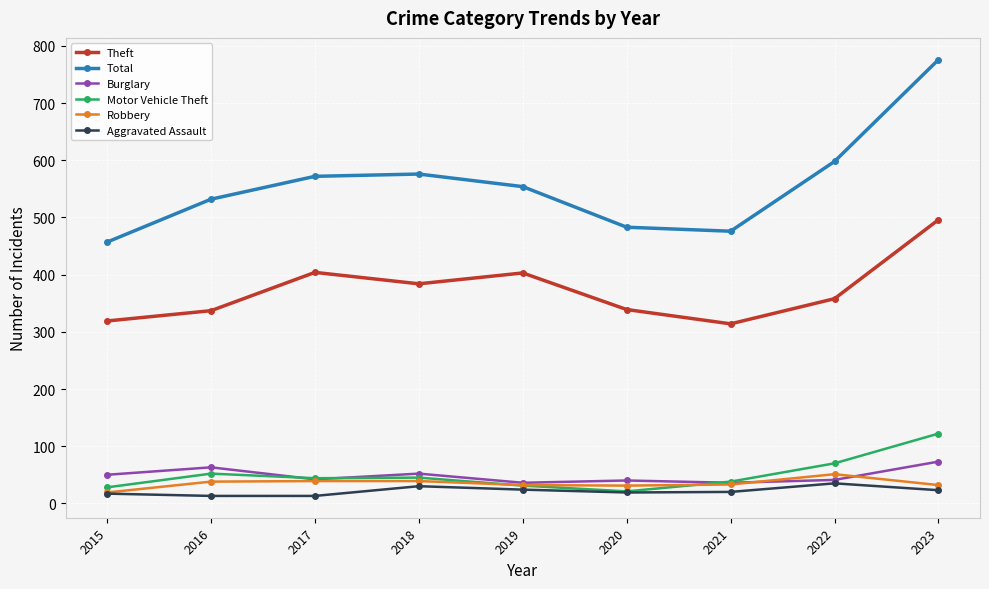

Which series has the largest total across all categories?

Total